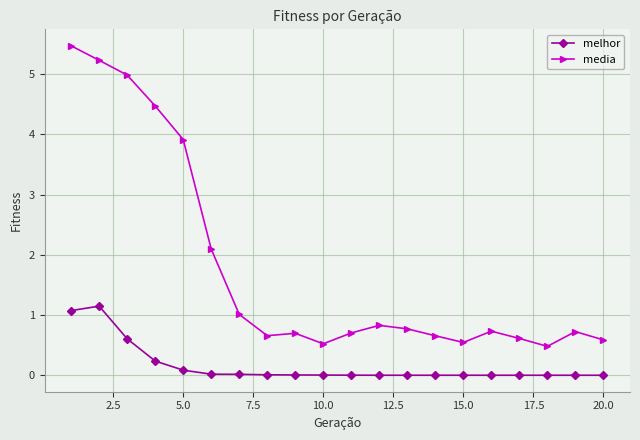

Which series has the largest range (max minus min)?

media